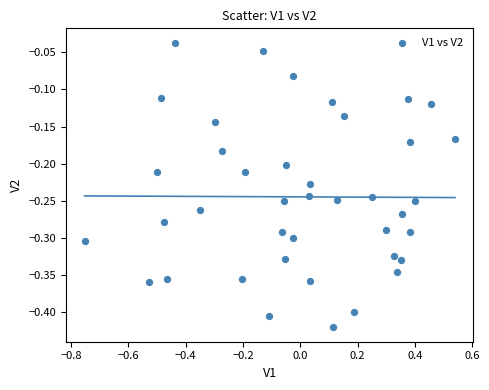

What is the range of Y values (max minus min)?

0.4